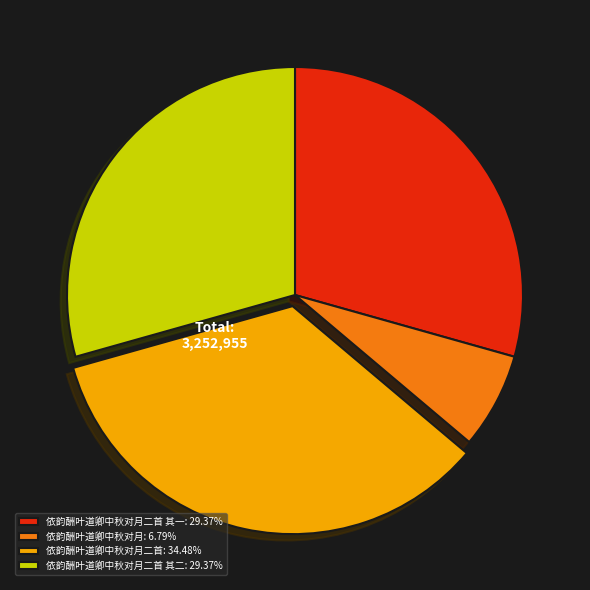

Approximately how many times larger is the value at 依韵酬叶道卿中秋对月二首 其二: 29.37% compared to 依韵酬叶道卿中秋对月二首: 34.48%?

0.9